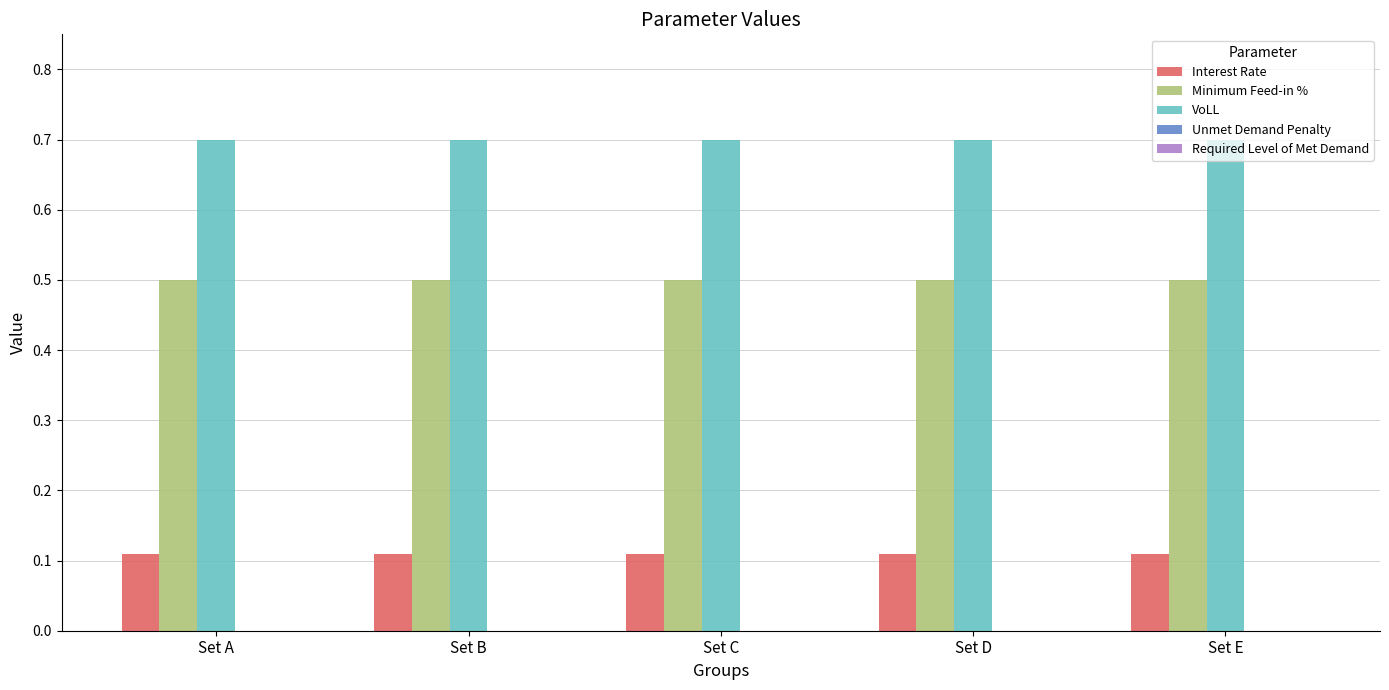

Is it true that VoLL equals 0.7 at Set A?

True